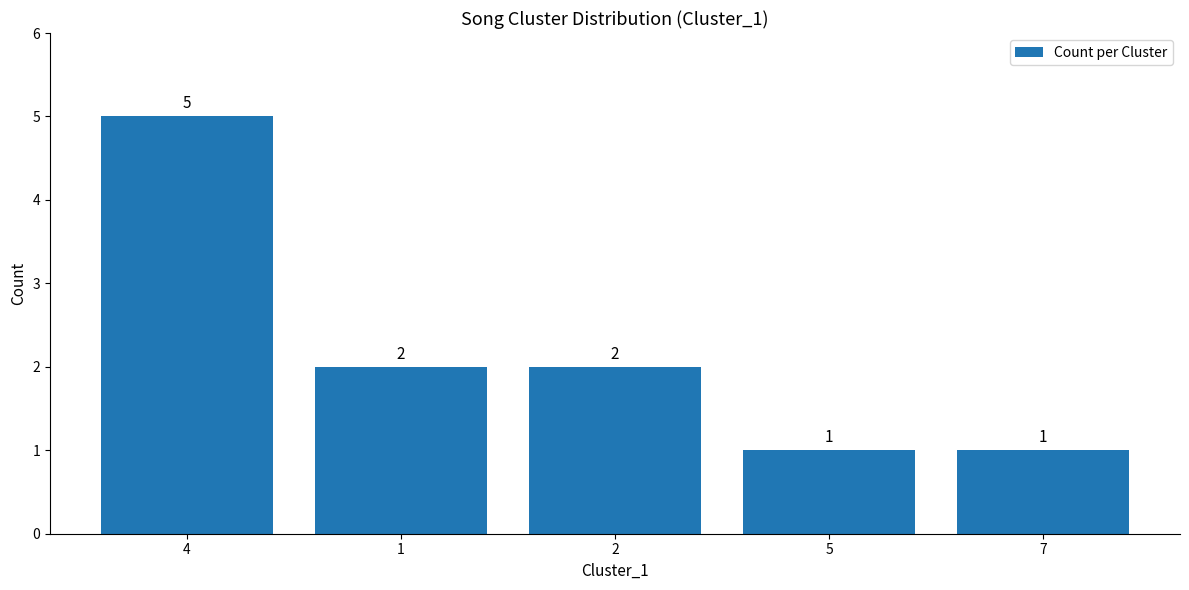

What is the maximum value shown in the chart?

5